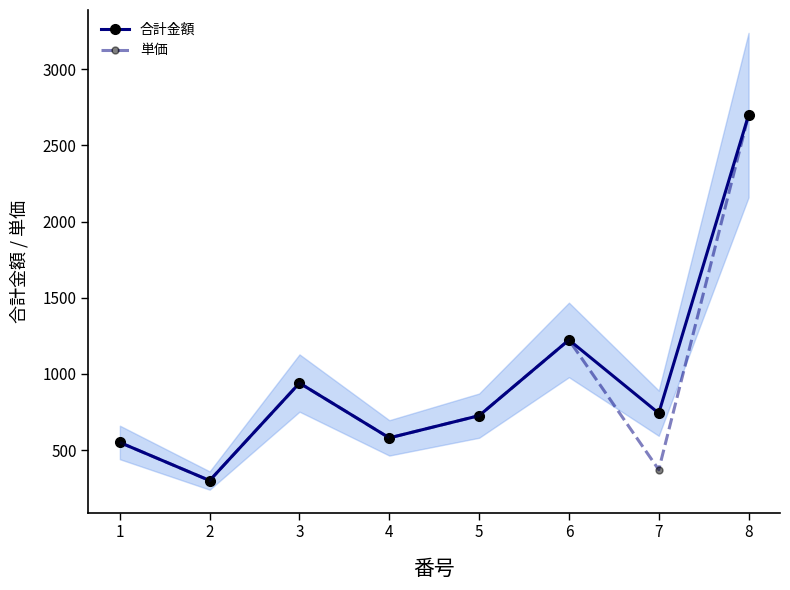

What is the total value across all series at 3?

1880